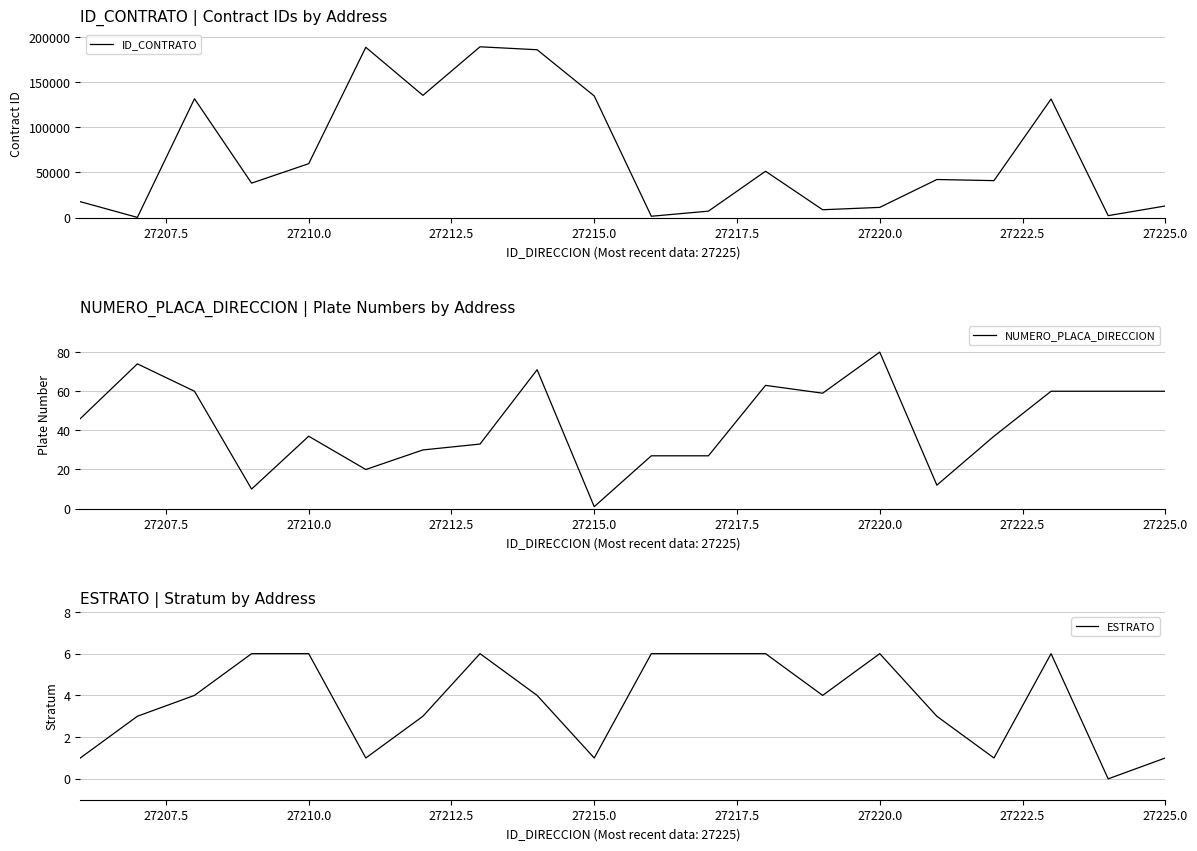

True or false: NUMERO_PLACA_DIRECCION and ESTRATO intersect in this chart.

False